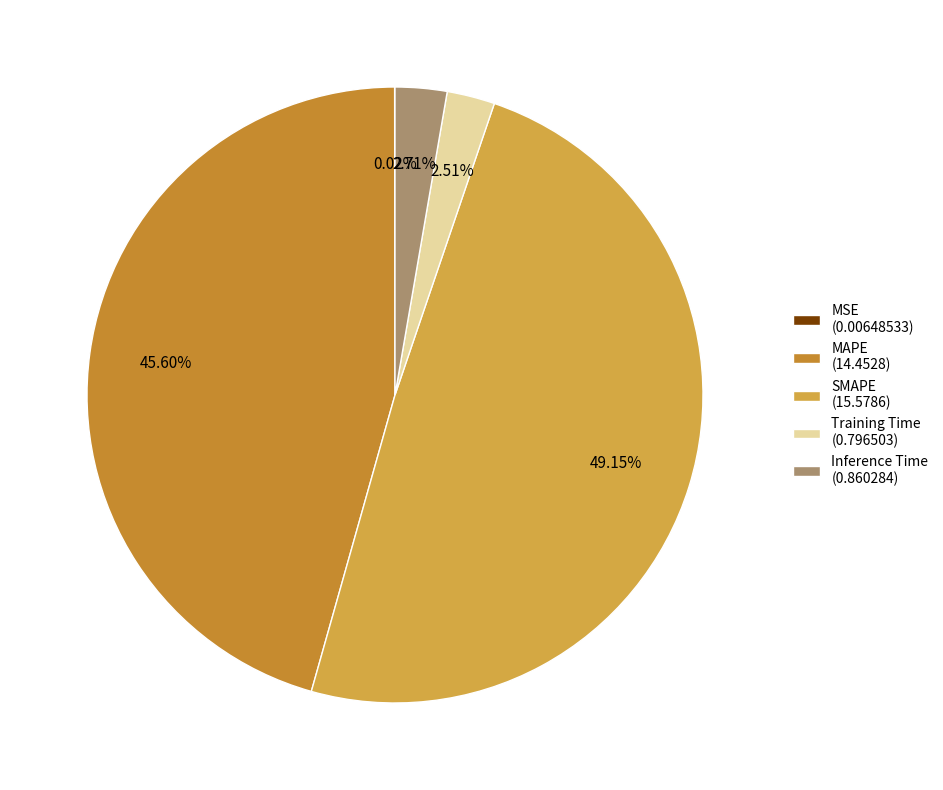

Does any single category account for the majority?

No